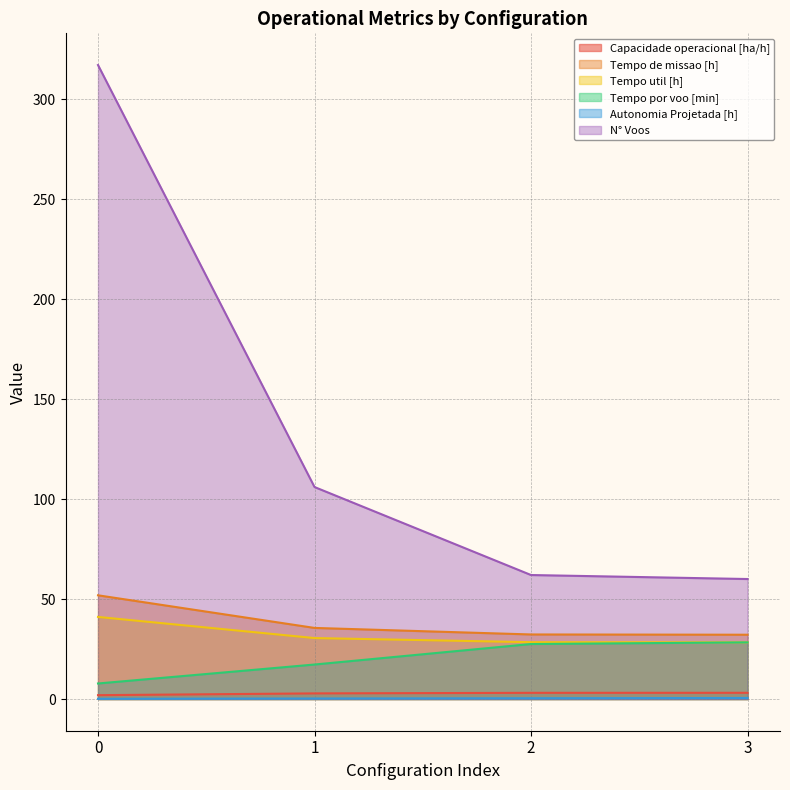

What are all the series names shown in the legend?

Capacidade operacional [ha/h], Tempo de missao [h], Tempo util [h], Tempo por voo [min], Autonomia Projetada [h], N° Voos